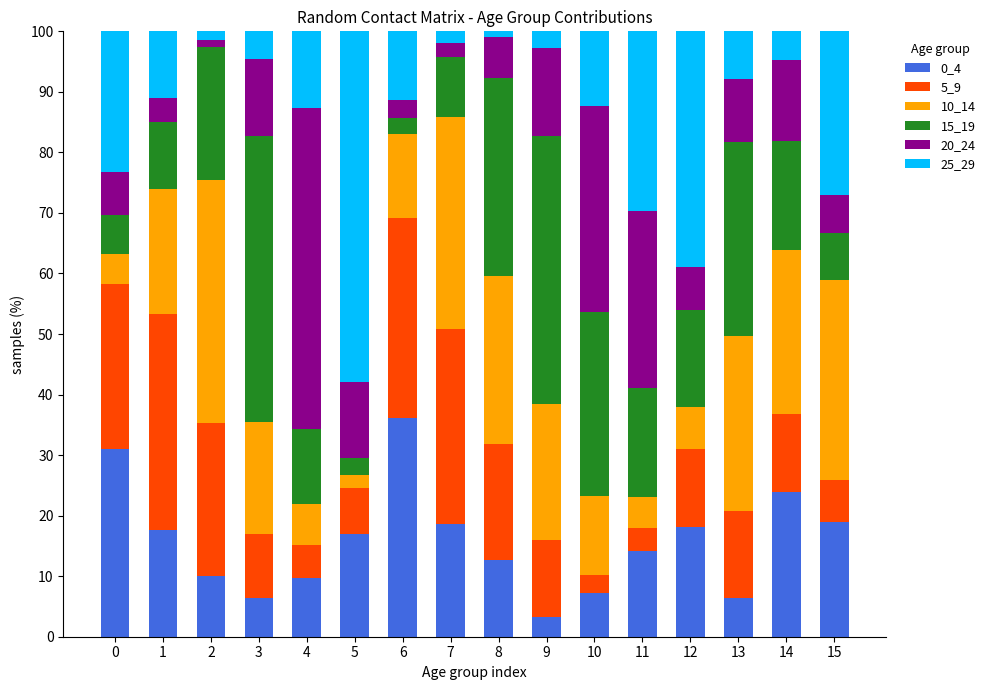

What is the sum of the 0_4 values at 13 and 11?

20.5